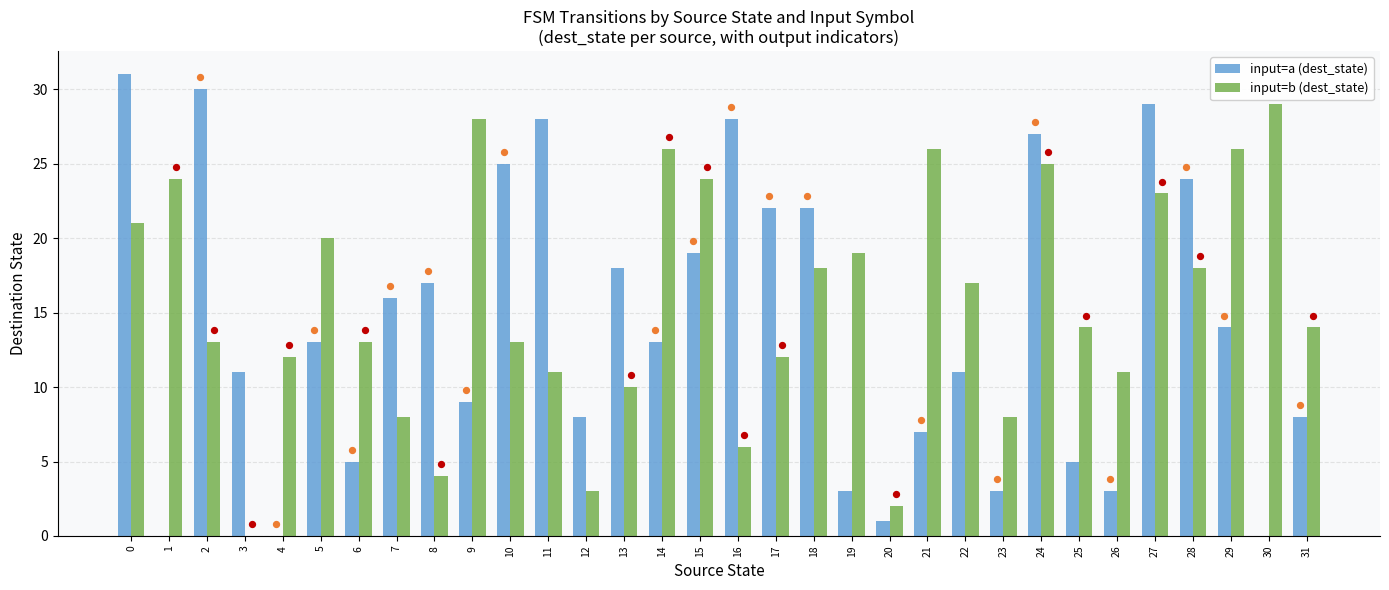

Which series contains the highest Y value?

input=a (dest_state)